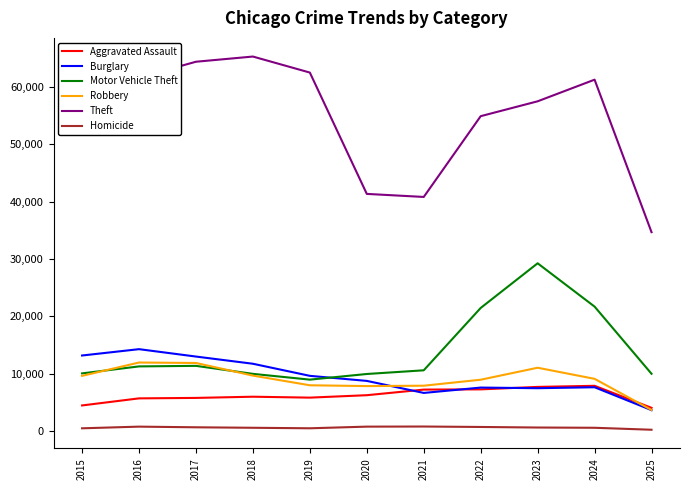

True or false: Aggravated Assault and Homicide cross at least once.

False